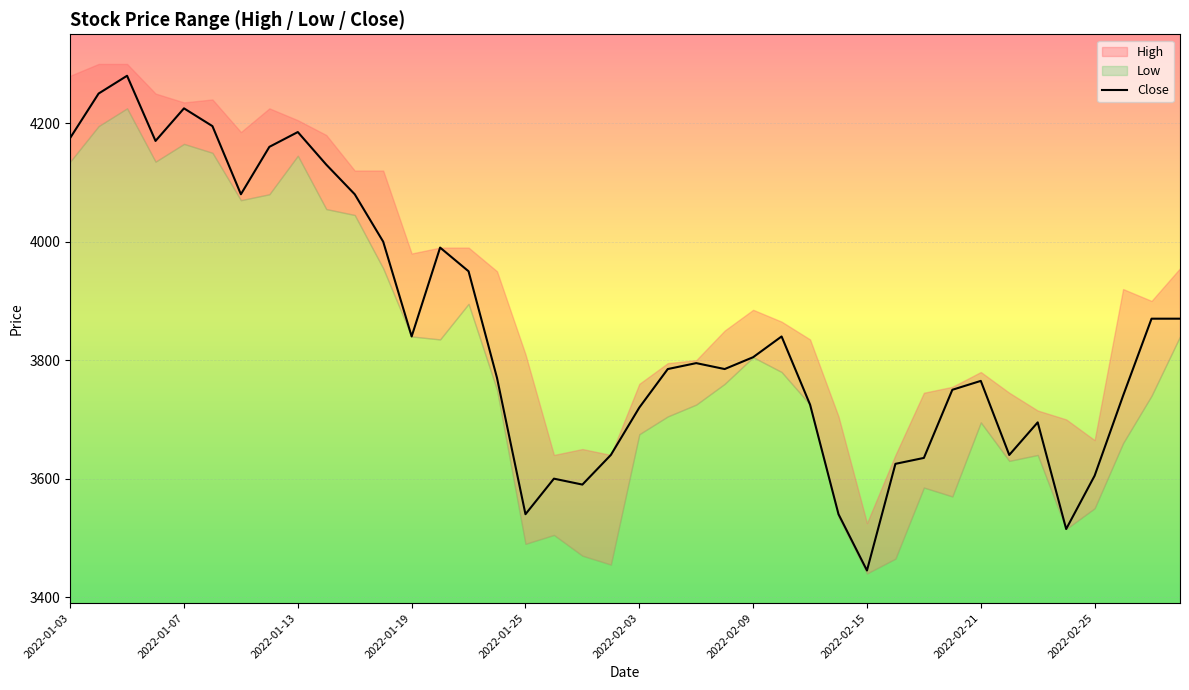

What is the difference between the maximum and minimum values?

835